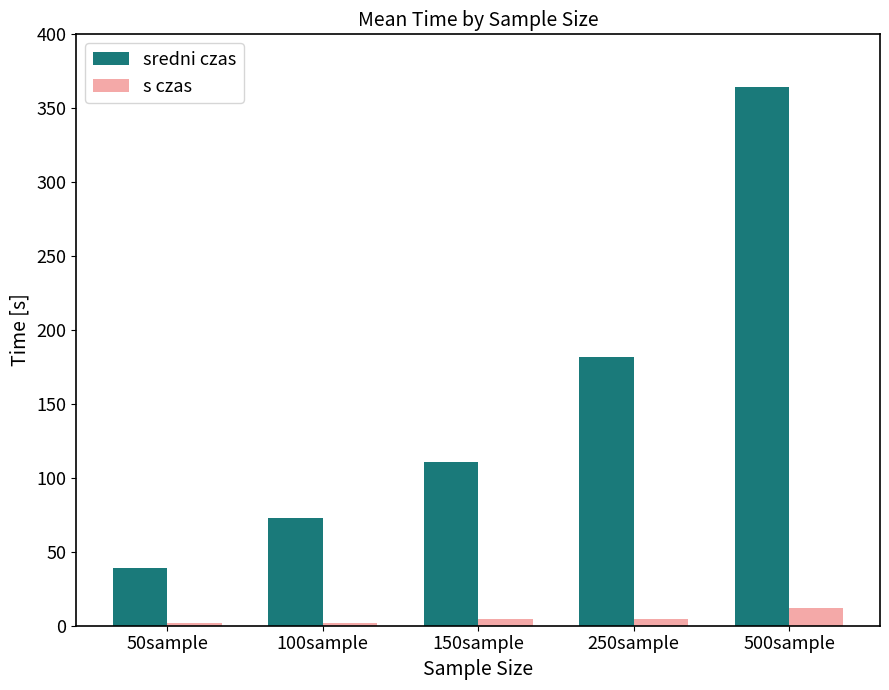

What is the label of the 2nd bar from the right?

250sample